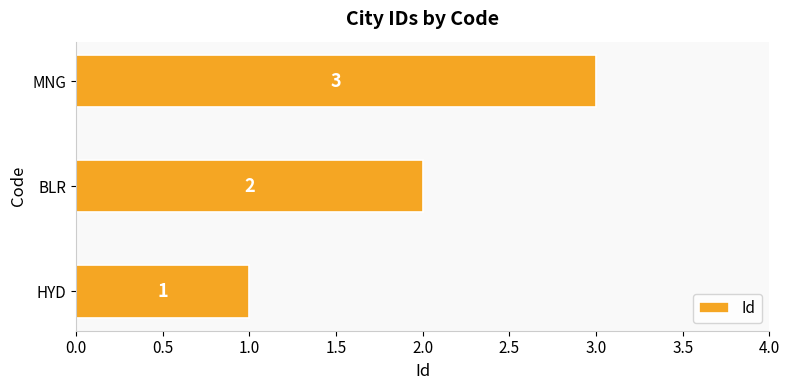

Count the values in the range 1 to 3.

3